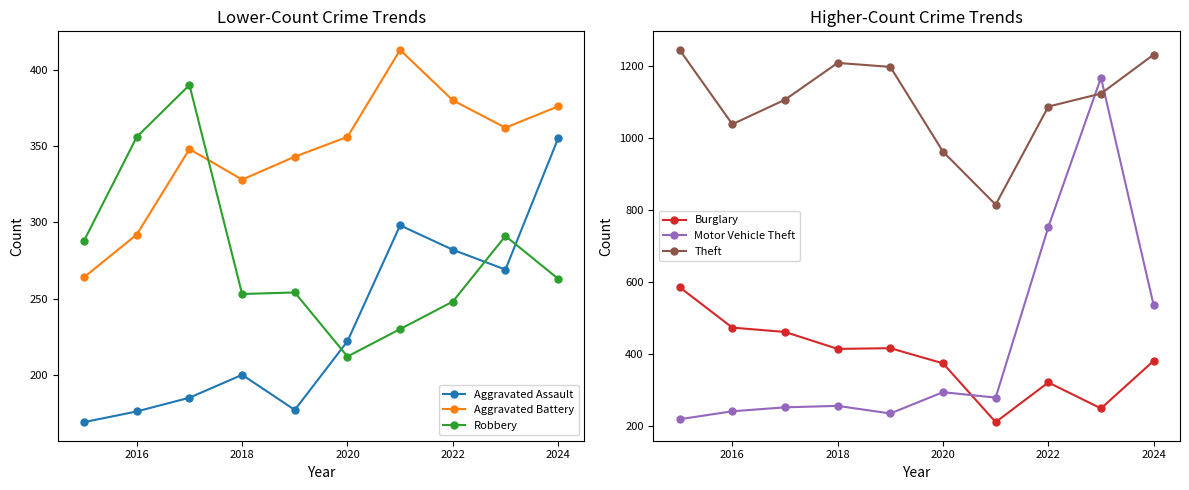

True or false: Theft and Motor Vehicle Theft intersect in this chart.

True